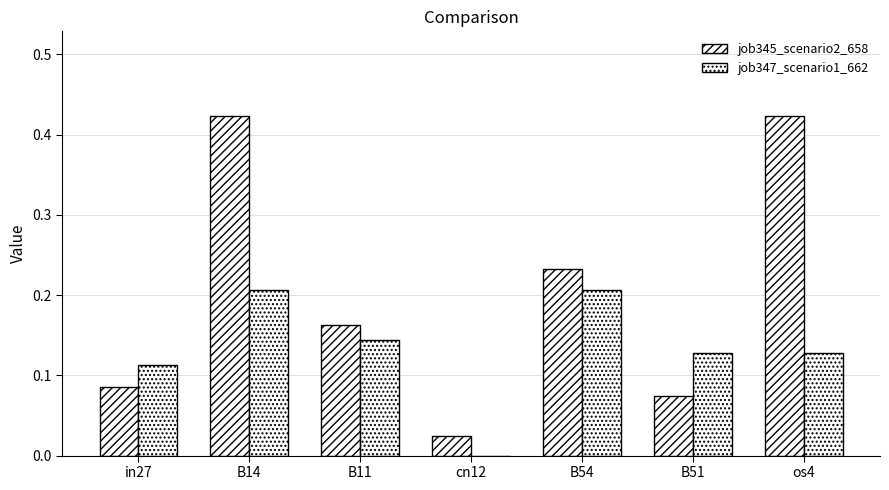

What is the difference between the second highest and second lowest values in the job345_scenario2_658 series?

0.3